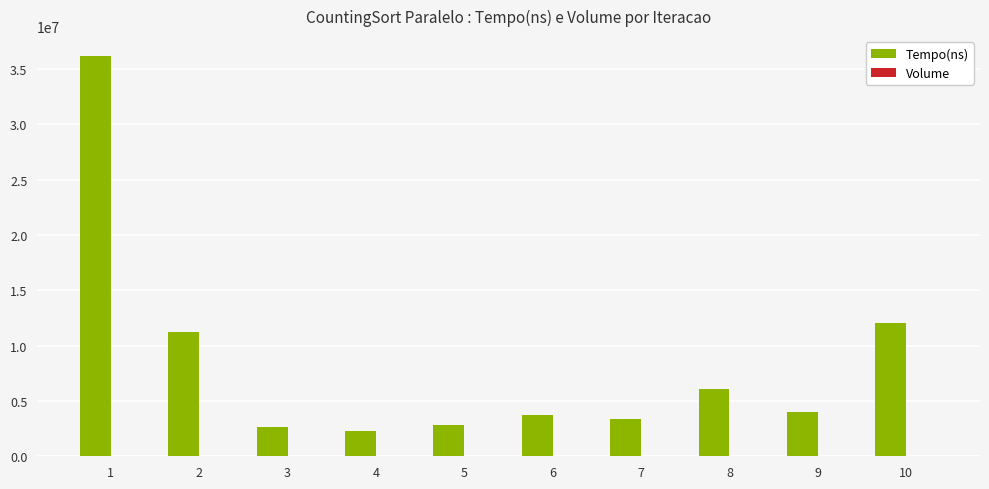

Which series changed the most between 6 and 8?

Tempo(ns)